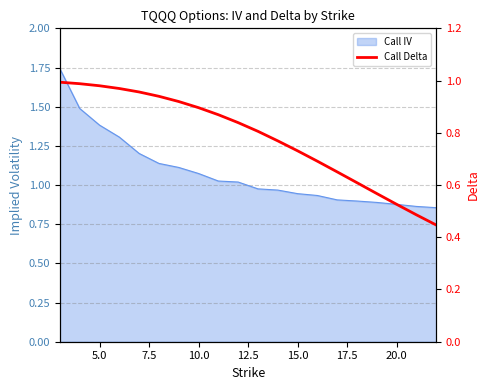

How many lines are shown in the chart?

1